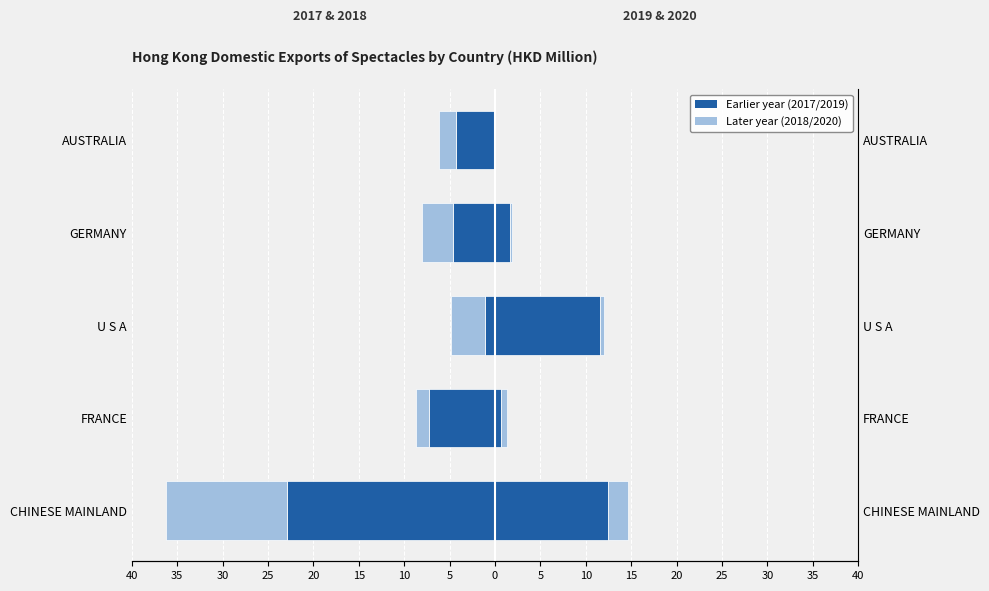

Which series changed the most between CHINESE MAINLAND and FRANCE?

201712